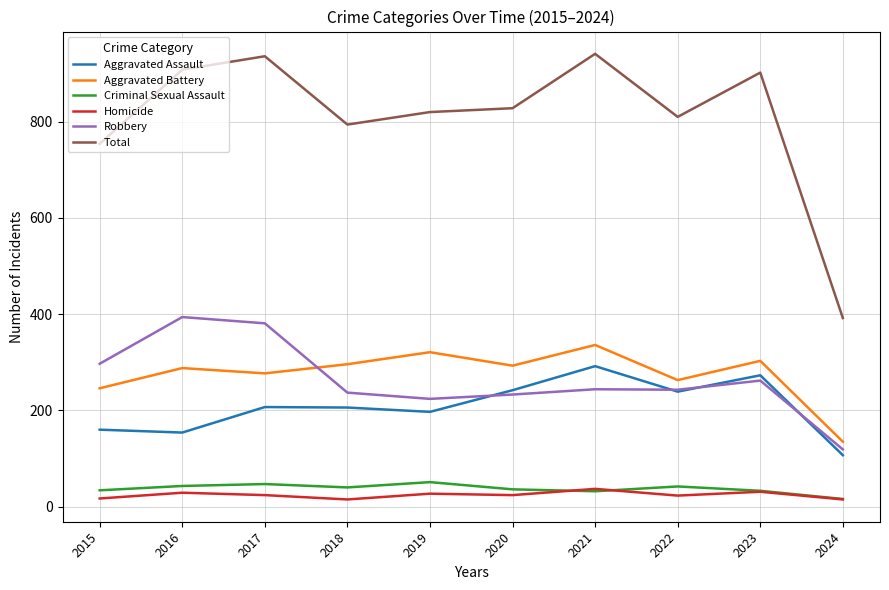

Is it true that Aggravated Battery equals 351 at 2022?

False